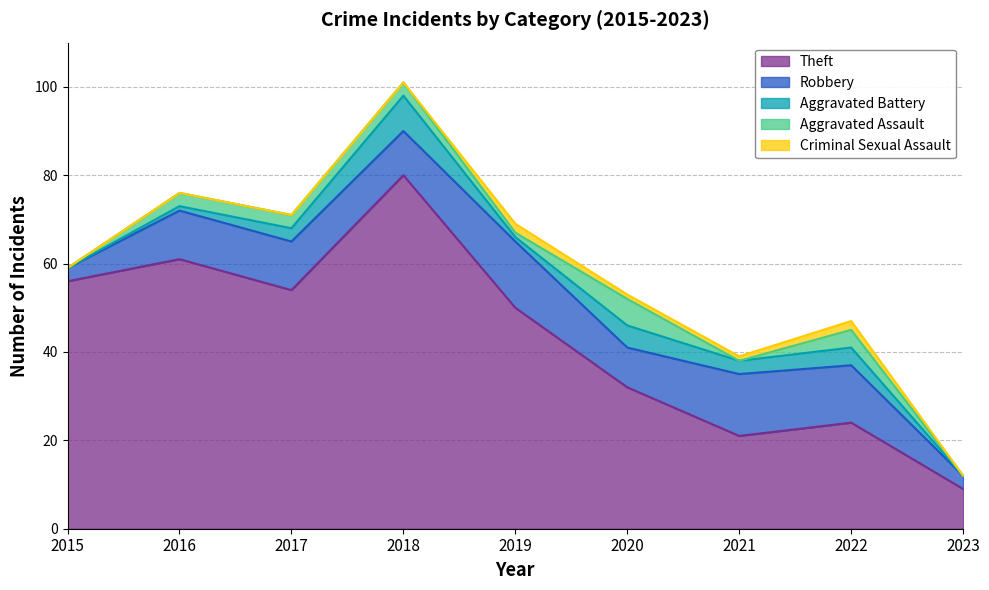

True or false: Theft and Criminal Sexual Assault intersect in this chart.

False